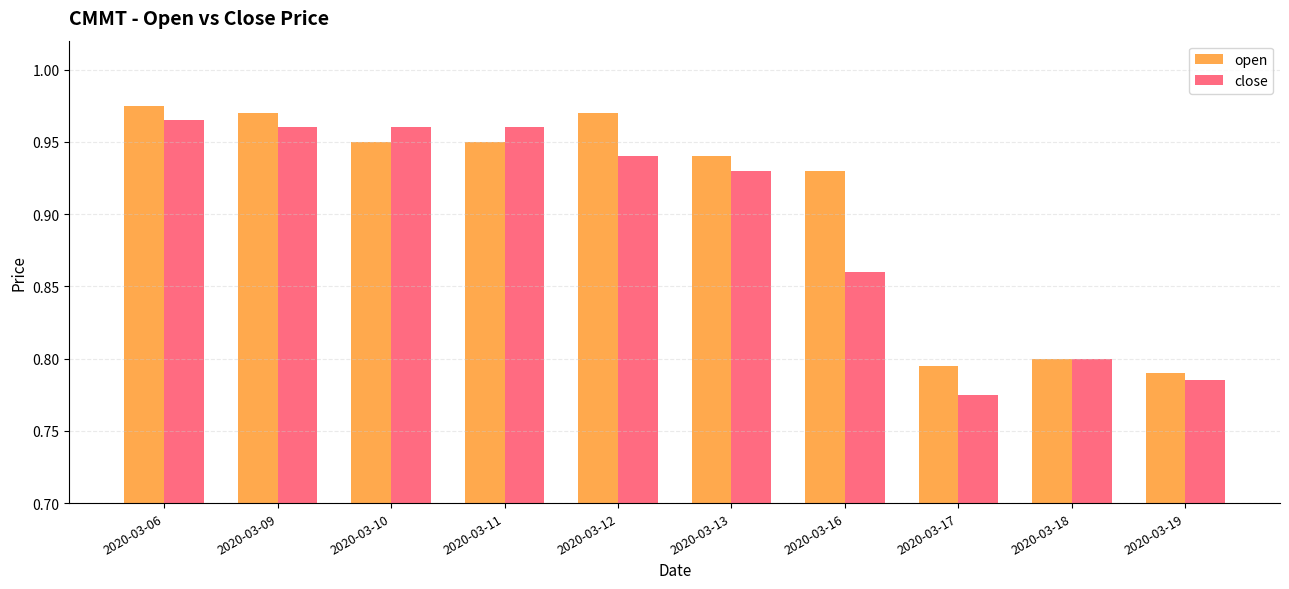

List the series in order of their overall mean, highest first.

open, close